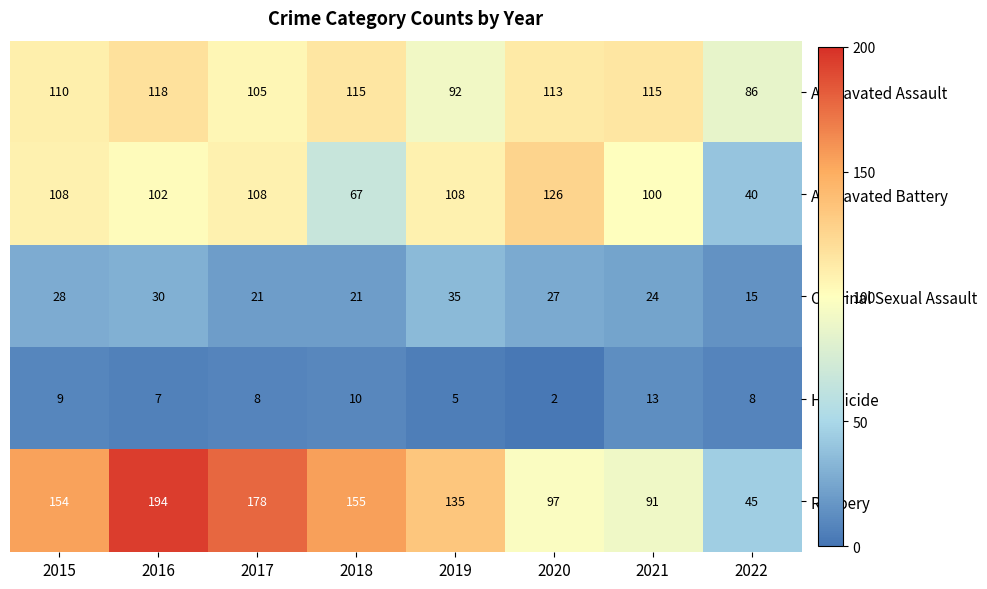

Rank the series by their maximum value, from lowest to highest.

Homicide, Criminal Sexual Assault, Aggravated Assault, Aggravated Battery, Robbery